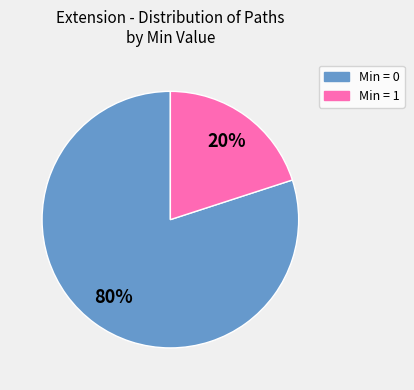

To the nearest percent, what is the difference between the largest and smallest slice percentages?

60%